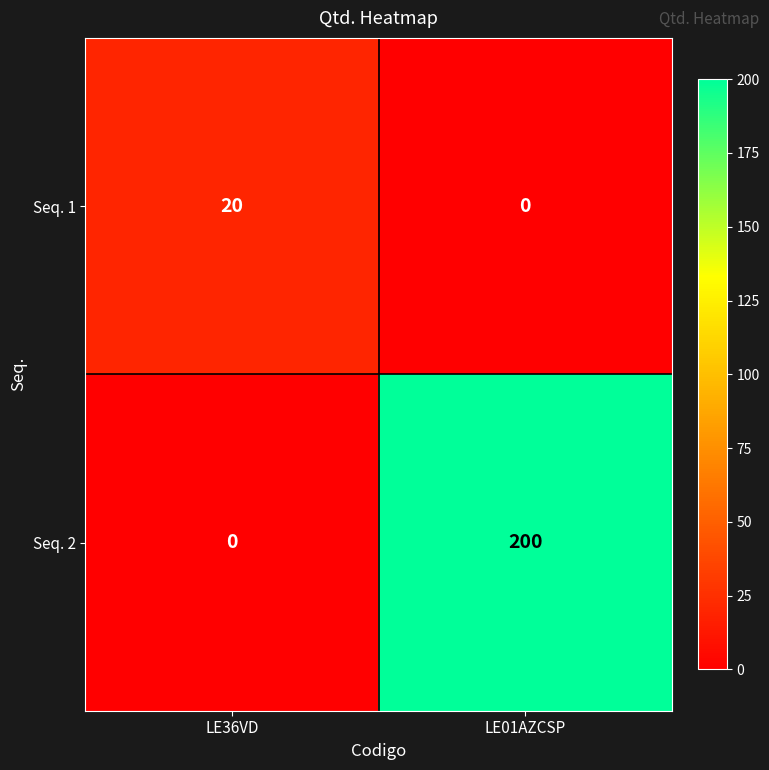

What is the difference between the highest and lowest values at LE36VD?

20